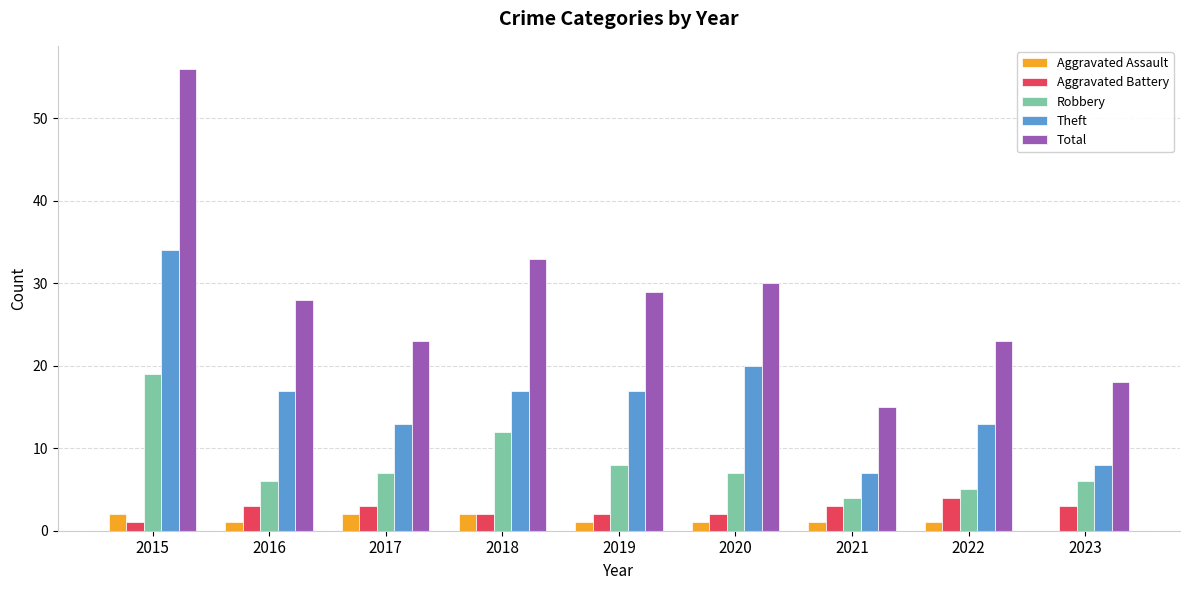

What is the greatest value displayed?

56